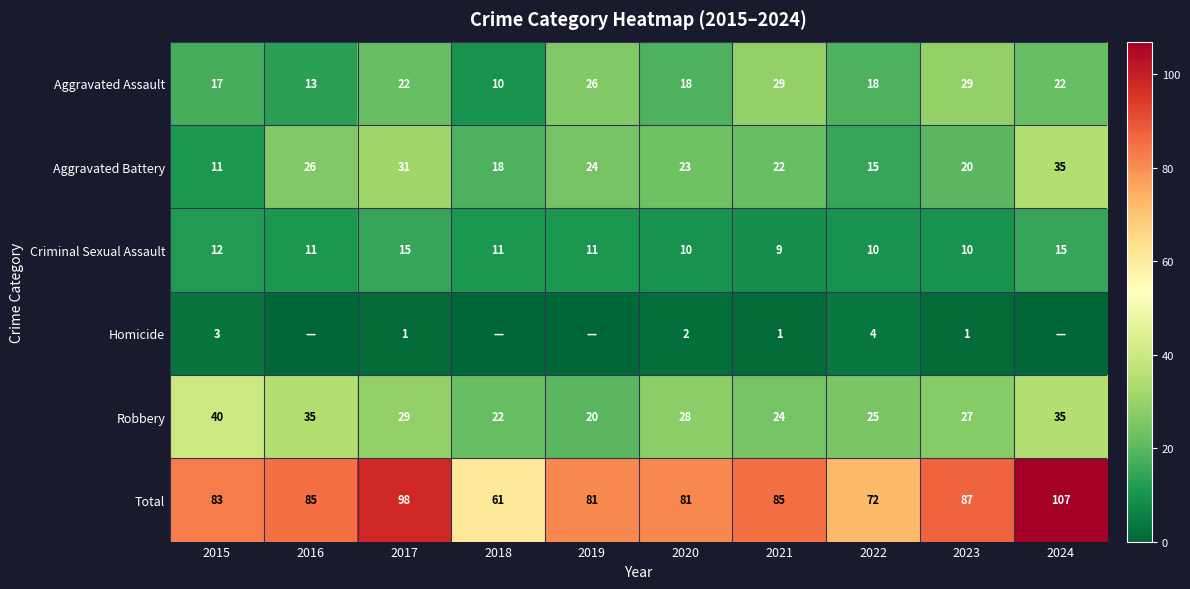

What is the sum of the Aggravated Assault values at 2022 and 2023?

47